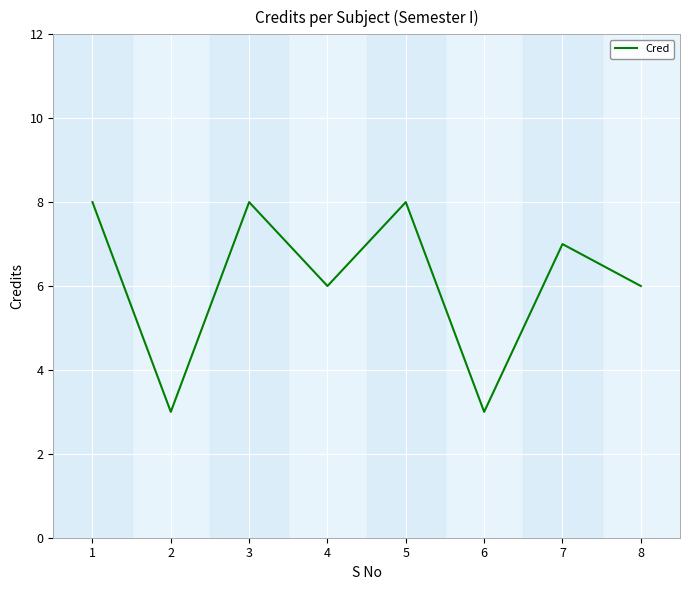

What is the sum of all values?

49